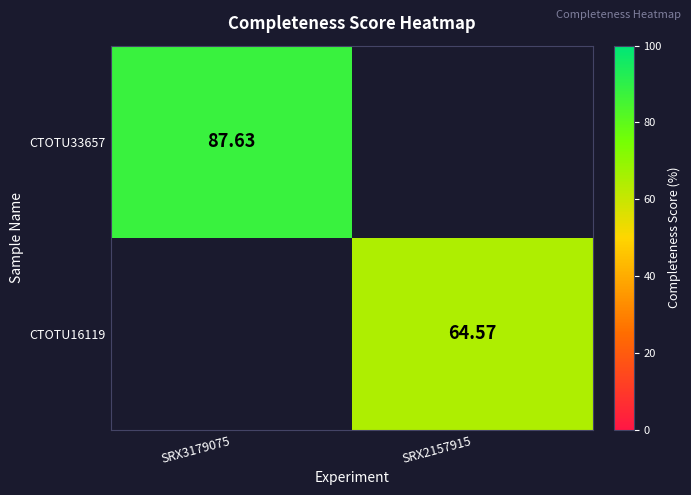

How many values in CTOTU33657 are above zero?

1